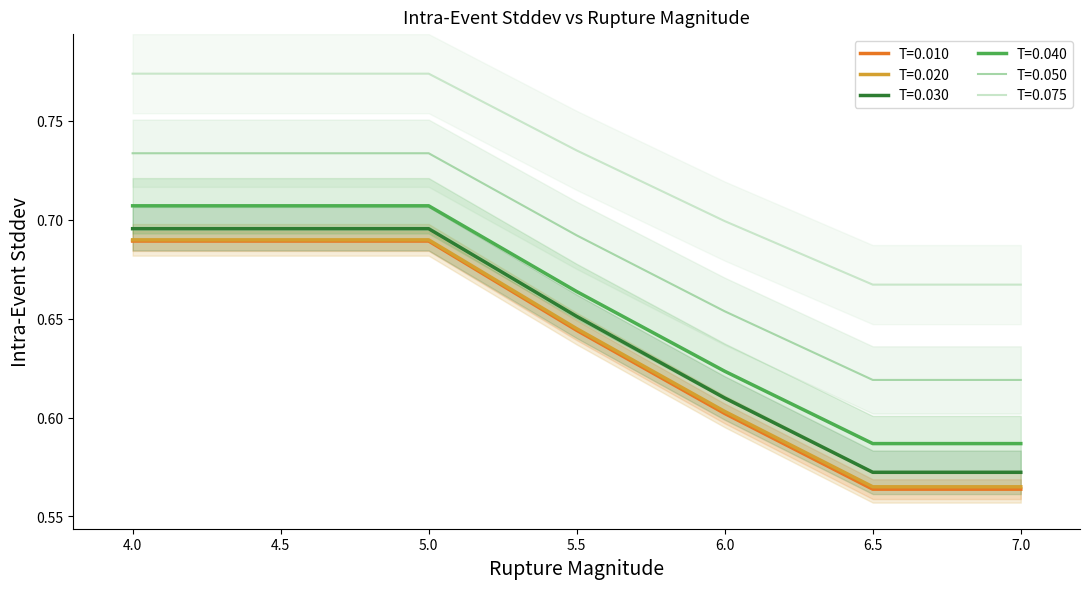

What is the label of the 5th point from the left?

6.0